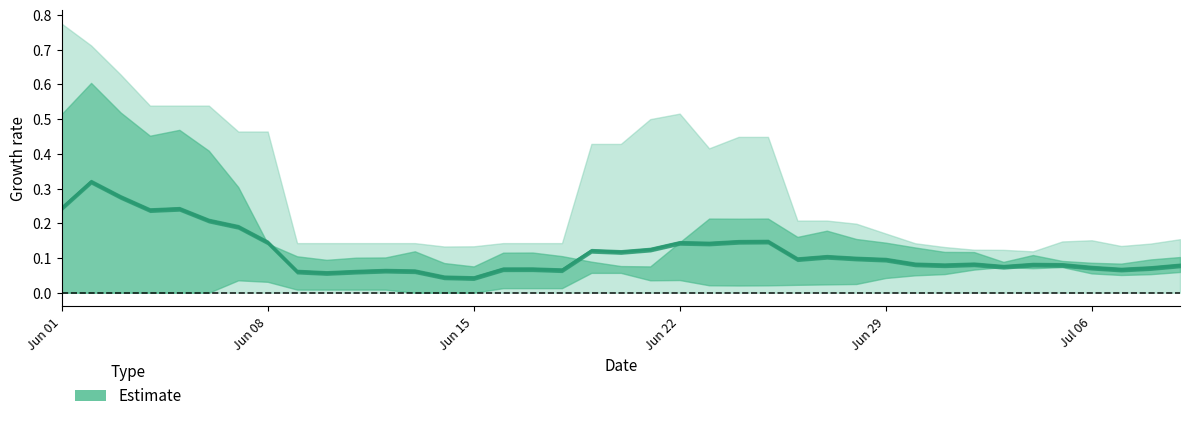

Reading left to right, extract all data points from this chart.

0.2	0.2	0.3	0.3	0.2	0.2	0.2	0.2	0.1	0.1	0.1	0.1	0.1	0.1	0.0	0.0	0.1	0.1	0.1	0.1	0.1	0.1	0.1	0.1	0.1	0.1	0.1	0.1	0.1	0.1	0.1	0.1	0.1	0.1	0.1	0.1	0.1	0.1	0.1	0.1